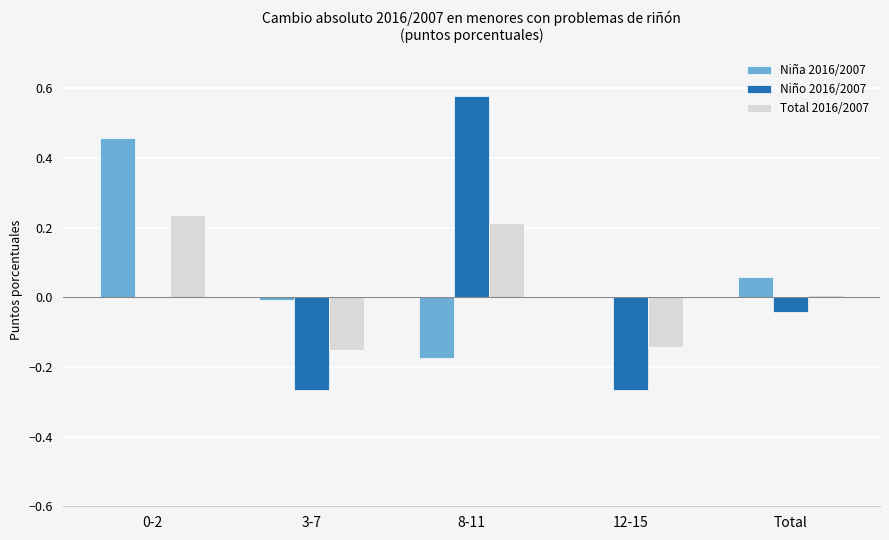

At which label does Niño 2016/2007 reach its peak?

8-11